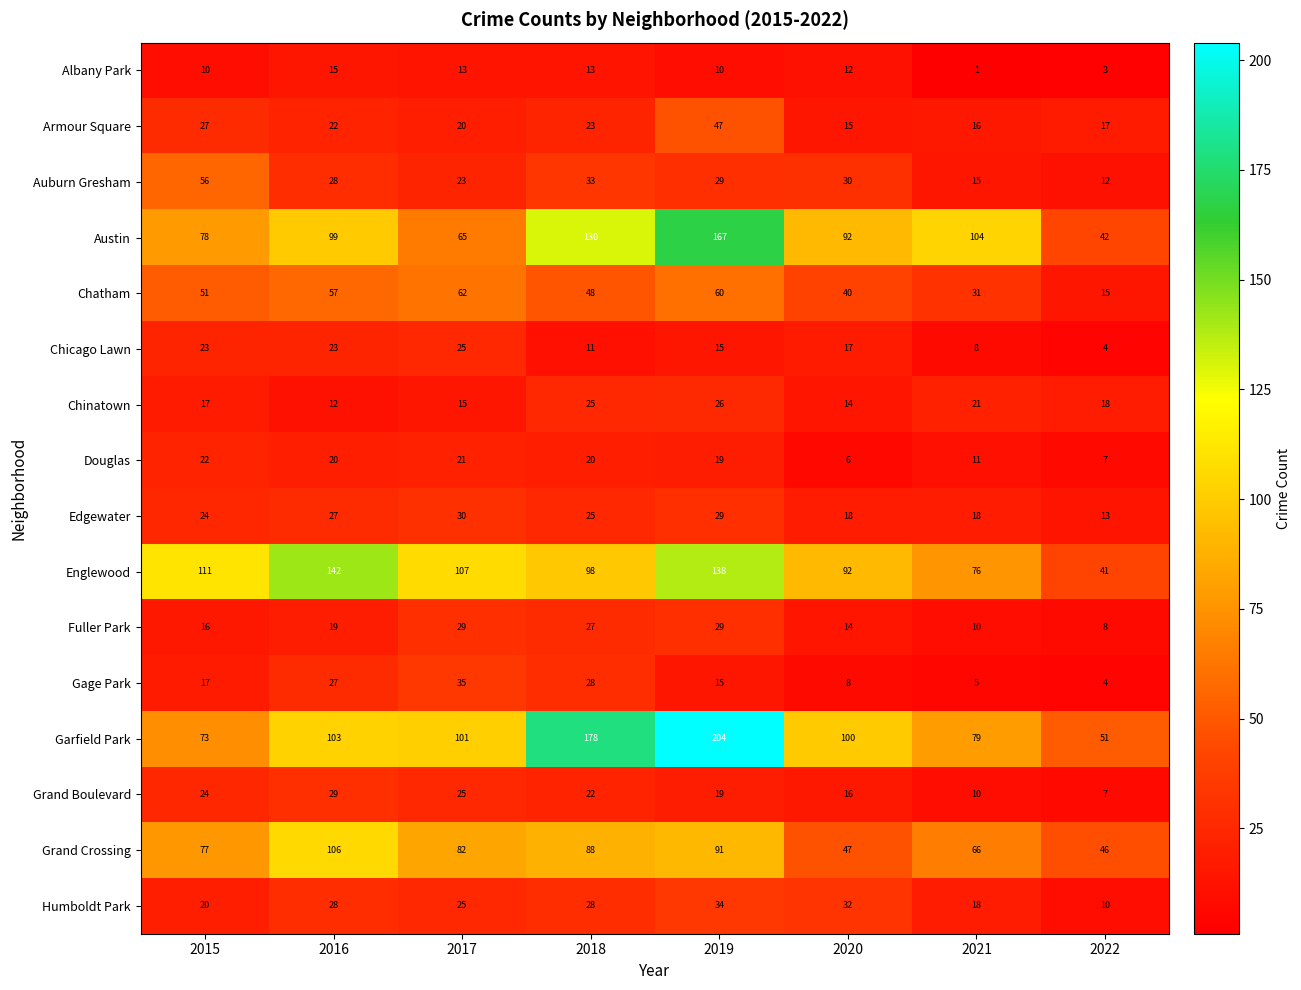

What is the difference between the maximum and minimum values in the Douglas series?

16